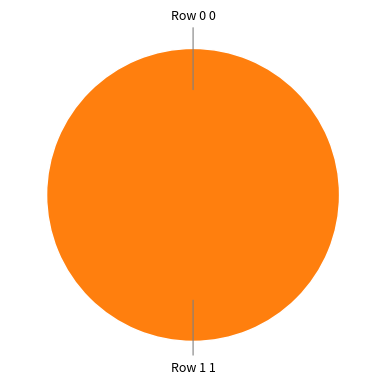

The Row 1 slice represents 99% of the pie. True or false?

False